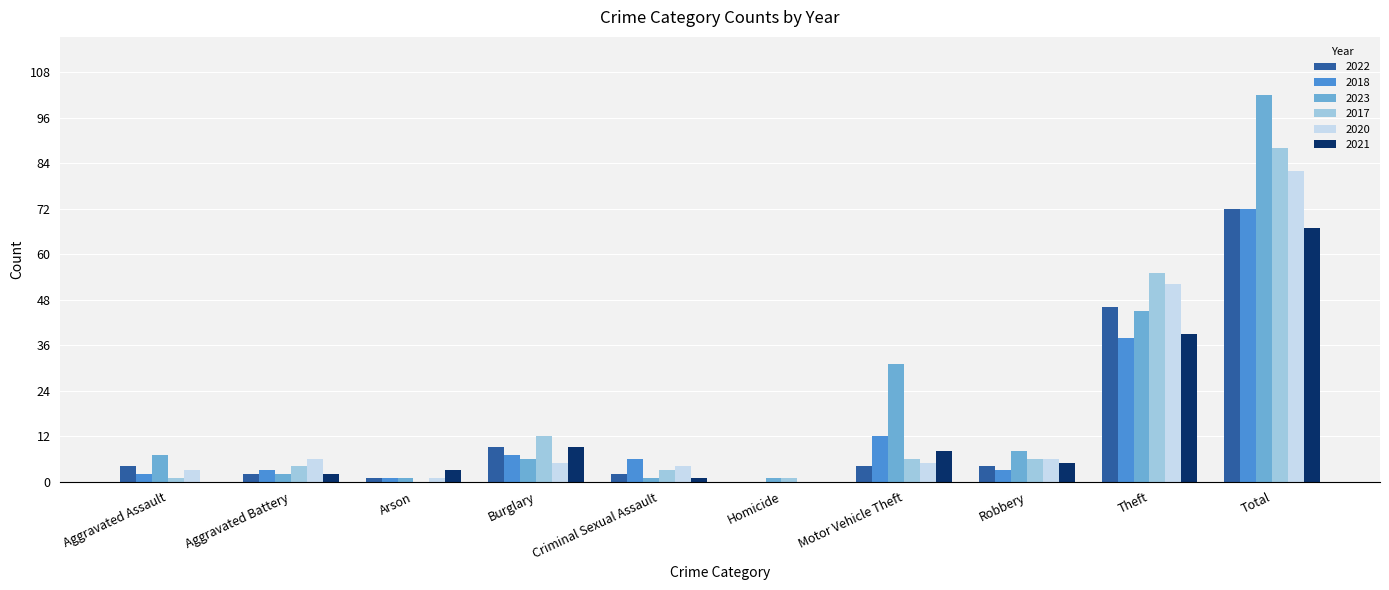

At which category is the sum across all series the highest?

Total